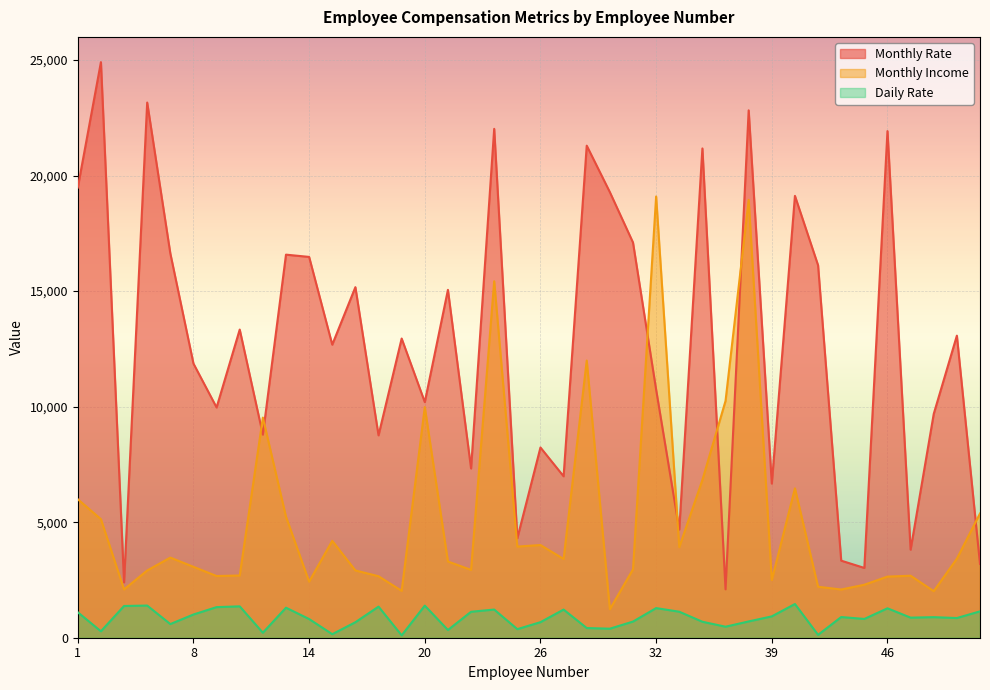

Reading left to right, transcribe all the data shown in this chart.

Monthly Rate: 19479	24907	2396	23159	16632	11864	9964	13335	8787	16577	16479	12682	15170	8758	12947	10195	15053	7324	22021	4306	8232	6986	21293	19281	17102	10735	4681	21173	2094	22822	6670	19121	16117	3335	3020	21923	3810	9687	13072	3193
Monthly Income: 5993	5130	2090	2909	3468	3068	2670	2693	9526	5237	2426	4193	2911	2661	2028	9980	3298	2935	15427	3944	4011	3407	11994	1232	2960	19094	3919	6825	10248	18947	2496	6465	2206	2086	2293	2645	2683	2014	3419	5376
Daily Rate: 1102	279	1373	1392	591	1005	1324	1358	216	1299	809	153	670	1346	103	1389	334	1123	1219	371	673	1218	419	391	699	1282	1125	691	477	705	924	1459	125	895	813	1273	869	890	852	1141